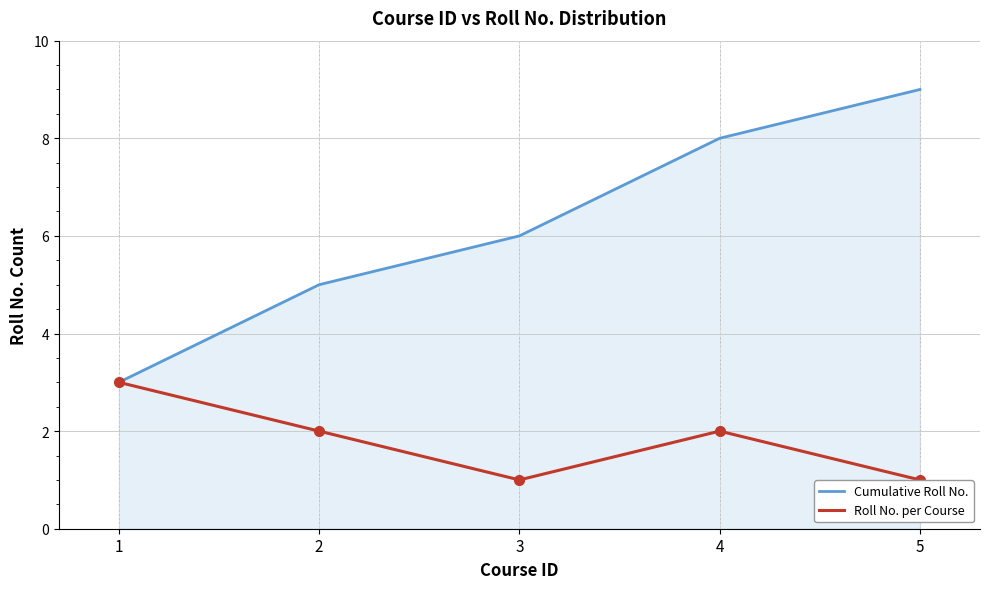

Which series has the largest range (max minus min)?

Cumulative Roll No.